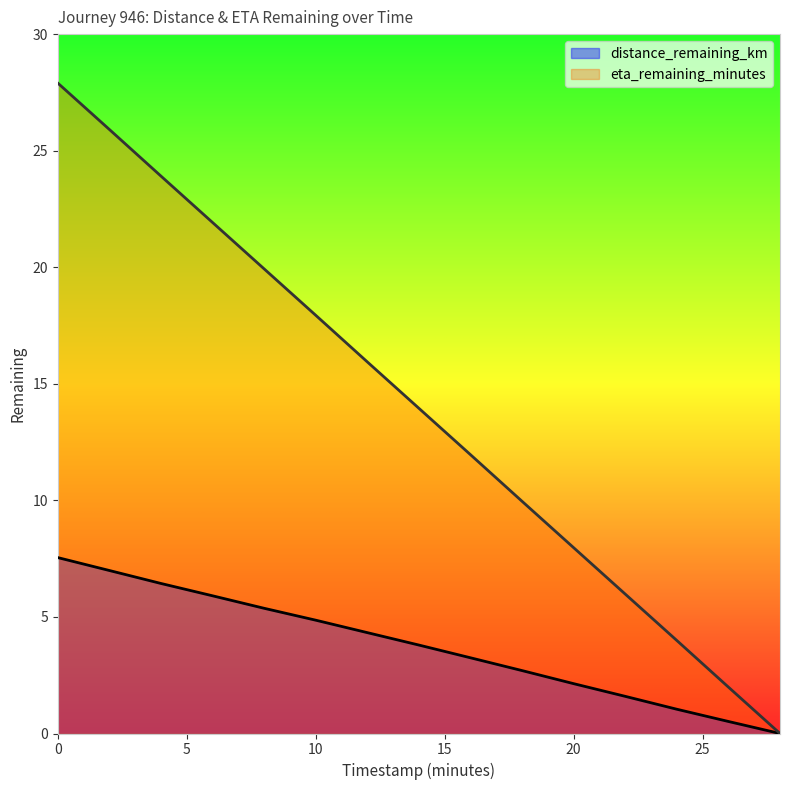

What is the total value across all series at 24.0?

5.0